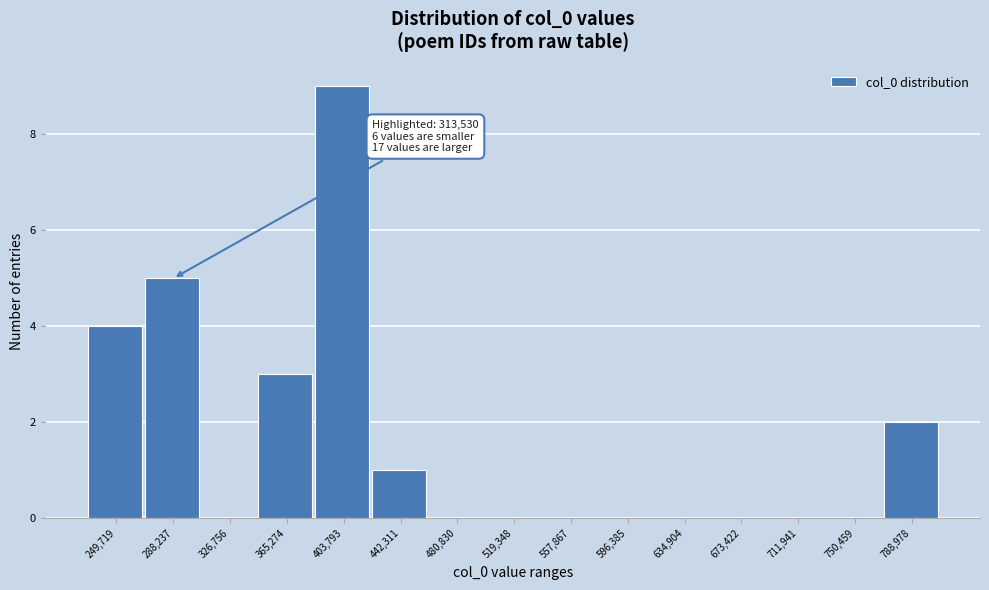

Reading left to right, extract all data points from this chart.

249,719=4	288,237=5	326,756=0	365,274=3	403,793=9	442,311=1	480,830=0	519,348=0	557,867=0	596,385=0	634,904=0	673,422=0	711,941=0	750,459=0	788,978=2